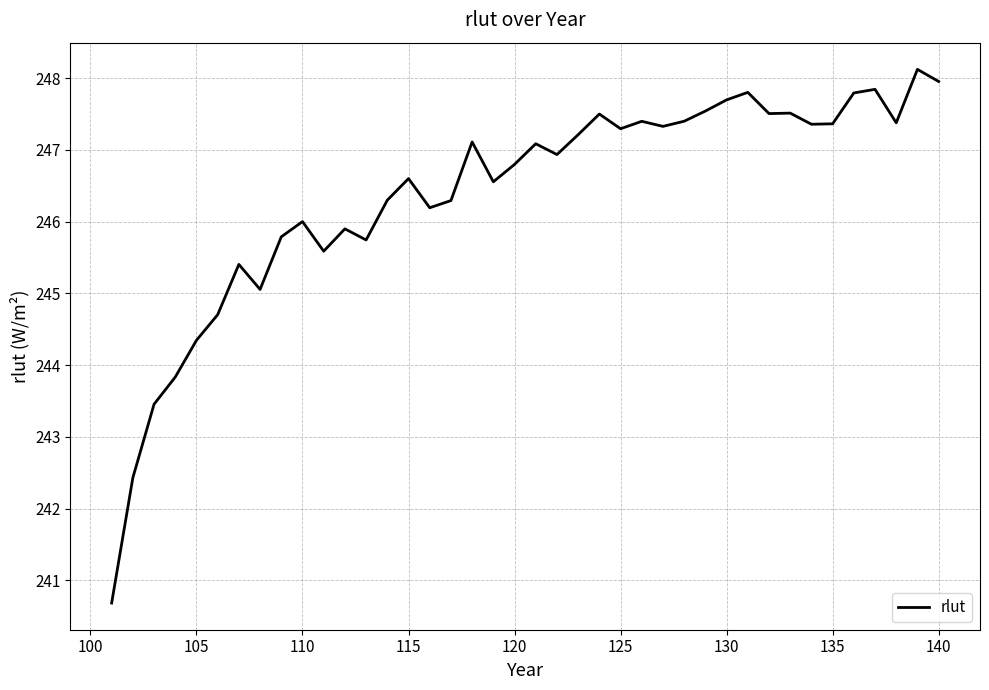

What is the difference between the maximum and minimum values?

7.4